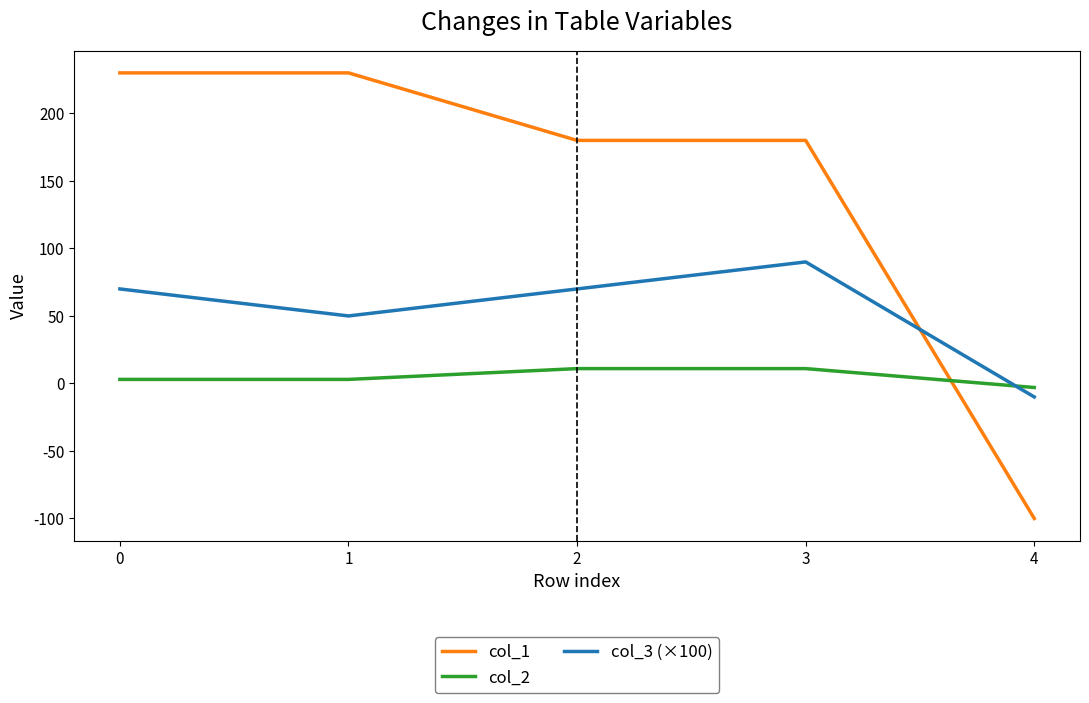

What is the total value across all series at 1?

283